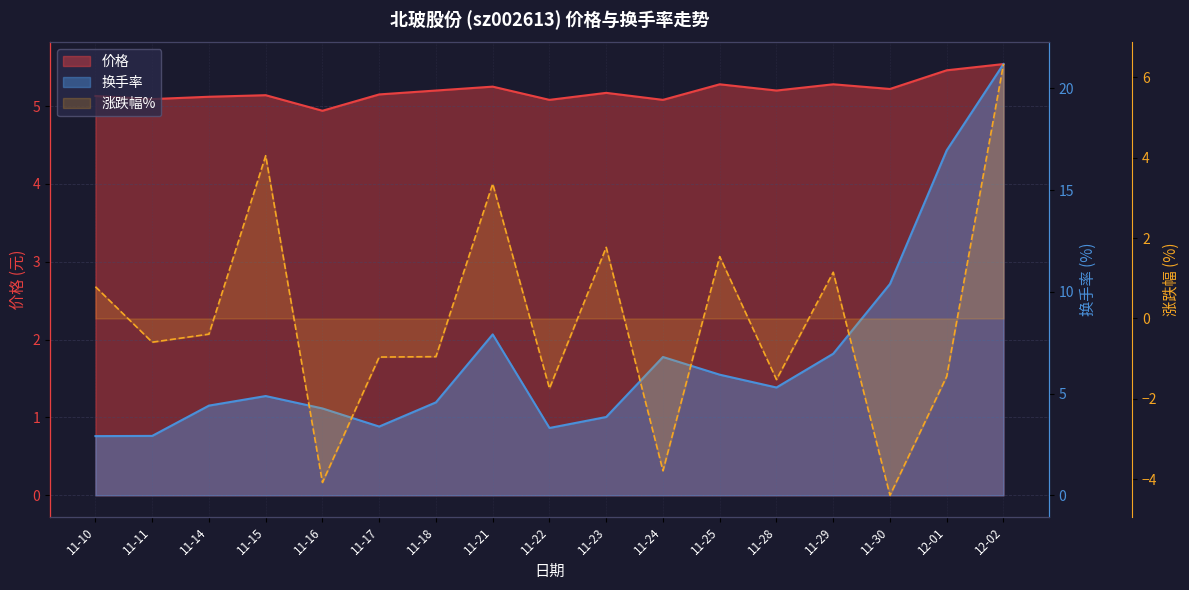

Rank the categories by 涨跌幅% value from highest to lowest.

12-02, 11-15, 11-21, 11-23, 11-25, 11-29, 11-10, 11-14, 11-11, 11-18, 11-17, 12-01, 11-28, 11-22, 11-24, 11-16, 11-30